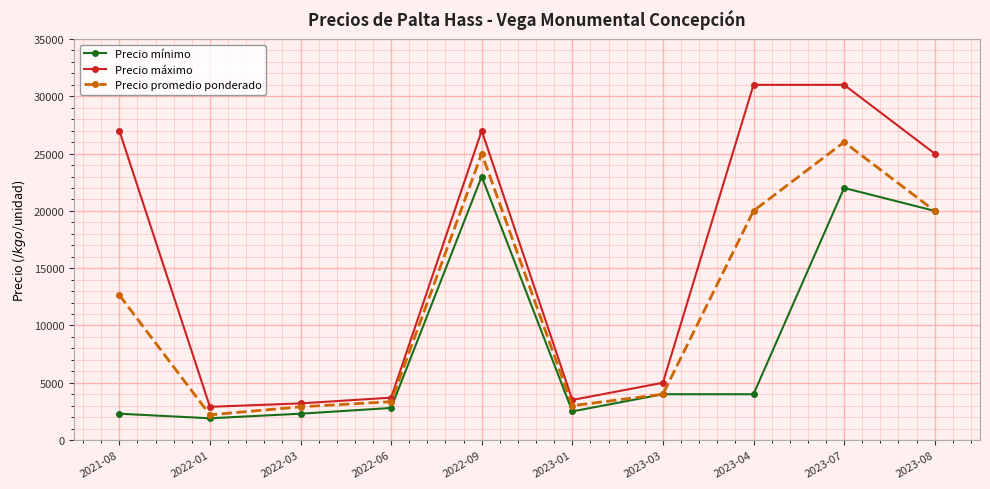

What is the label of the 4th point from the left?

2022-06